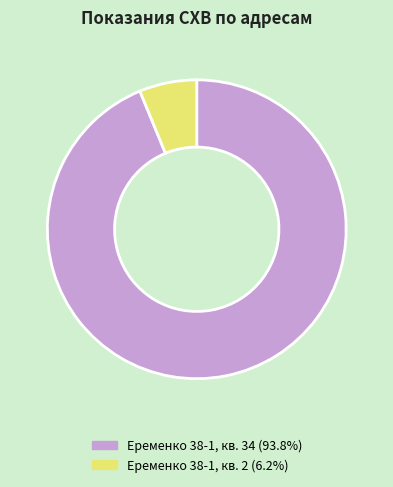

Which category has the smallest portion of the pie?

Еременко 38-1, кв. 2